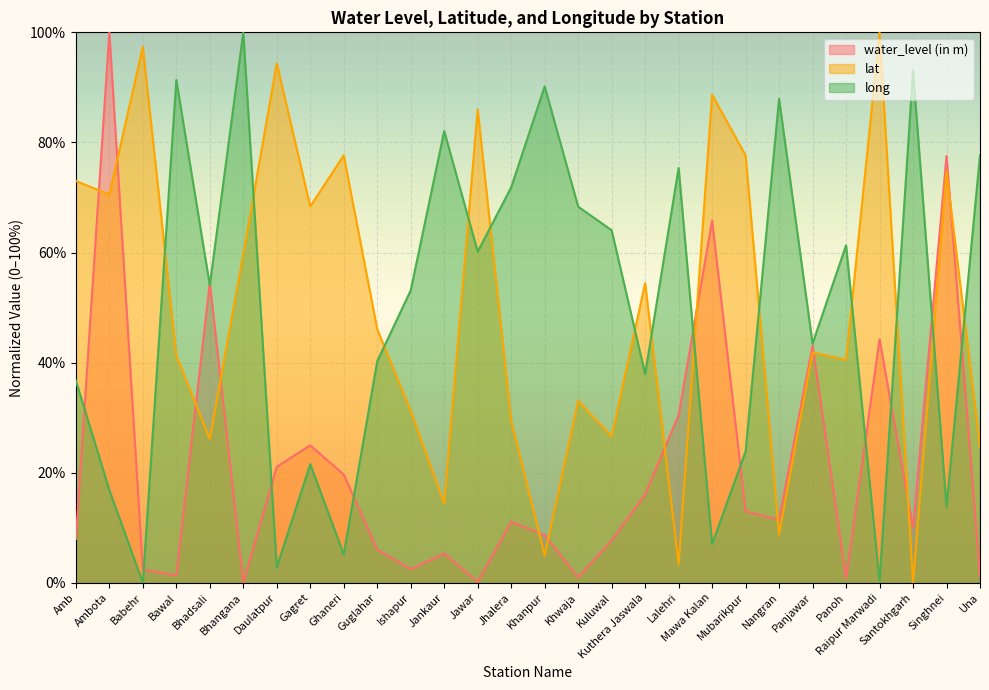

Where does the lat series first go above 46?

Amb